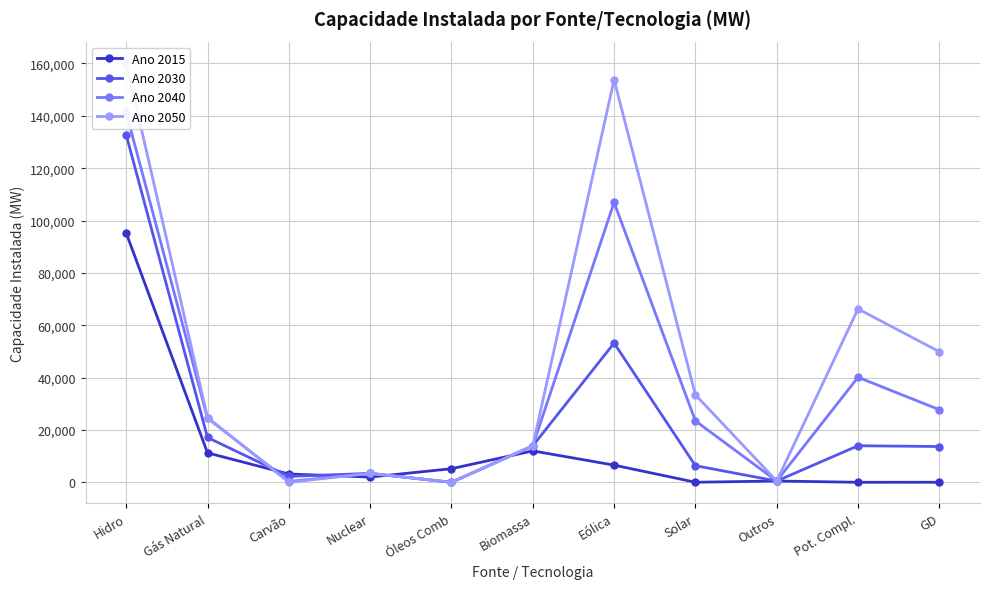

Is it true that Ano 2040 equals 27728 at GD?

True